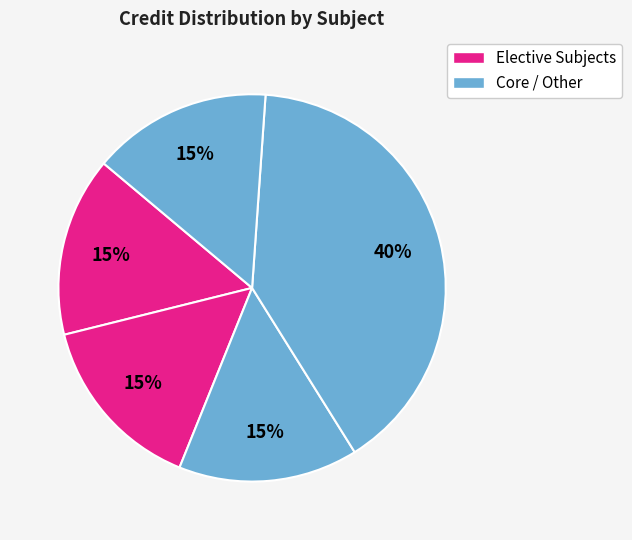

Count the number of slices in the pie.

5